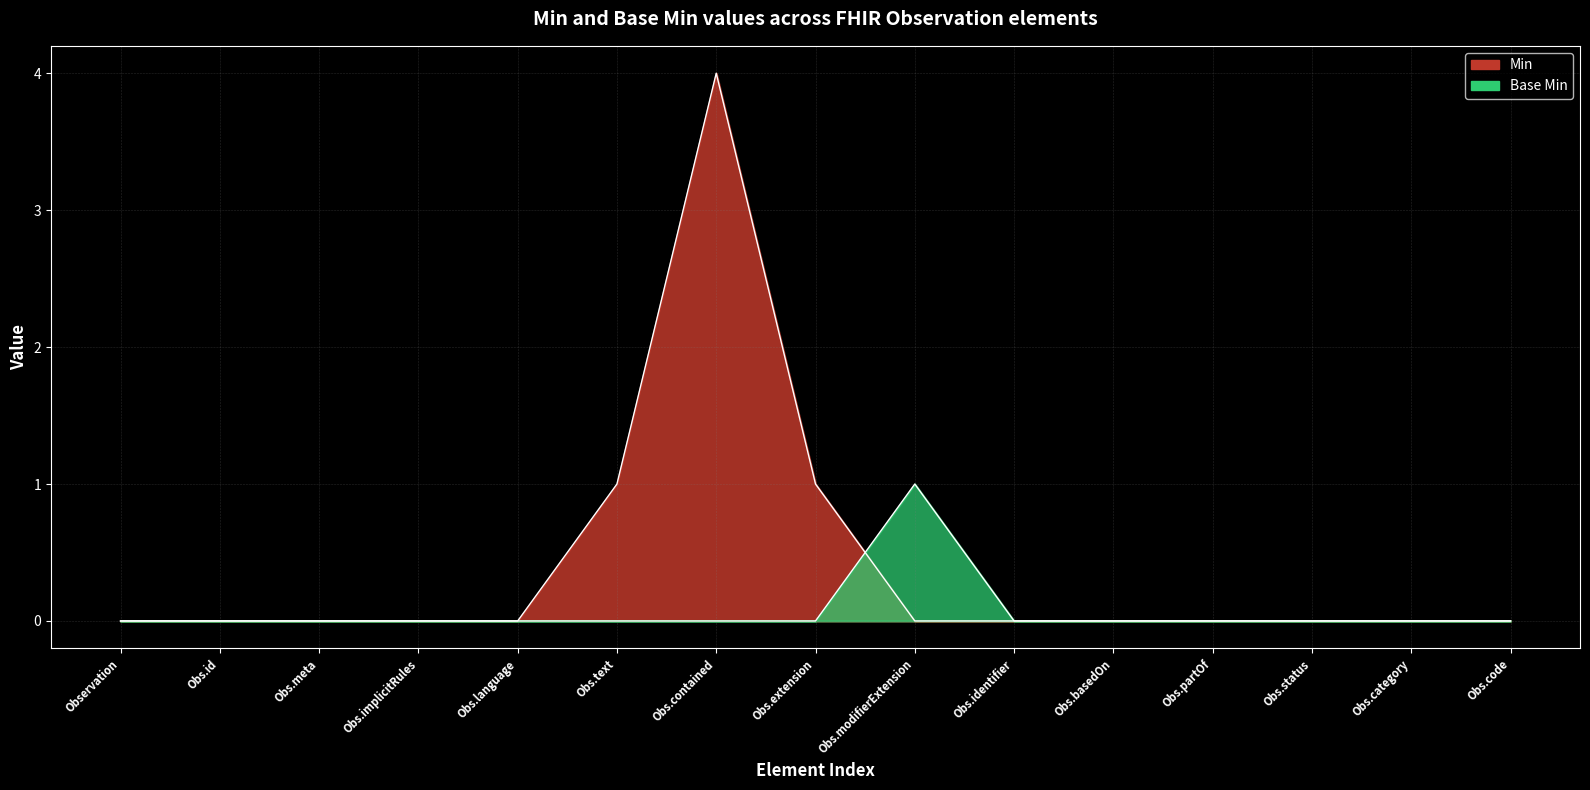

Where is the first local maximum for Base Min?

Obs.modifierExtension